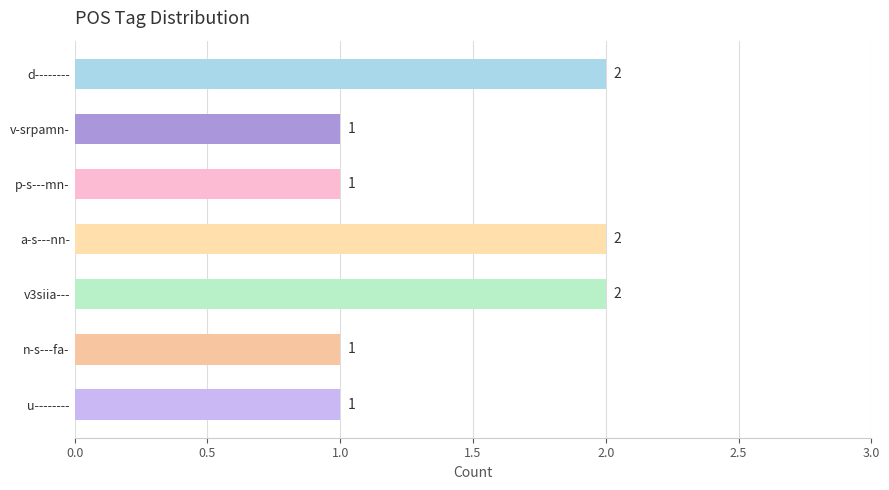

Are the bars horizontal?

Yes